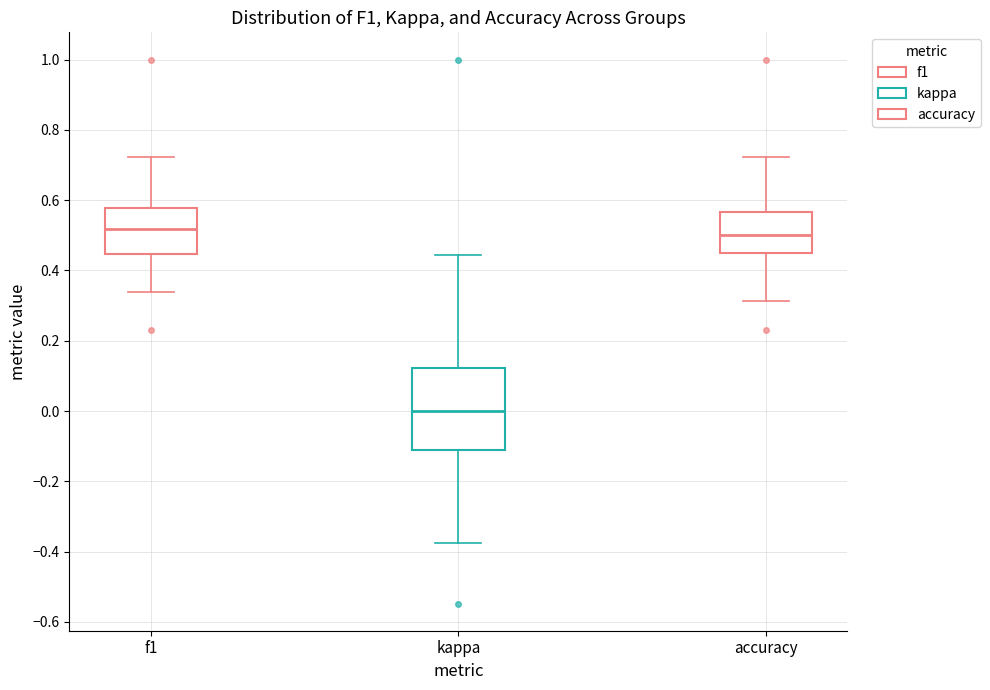

Where does the median line of the box for f1 sit on the y-axis? The values are not printed on the chart, so give them approximately, as read against the axis.

0.52